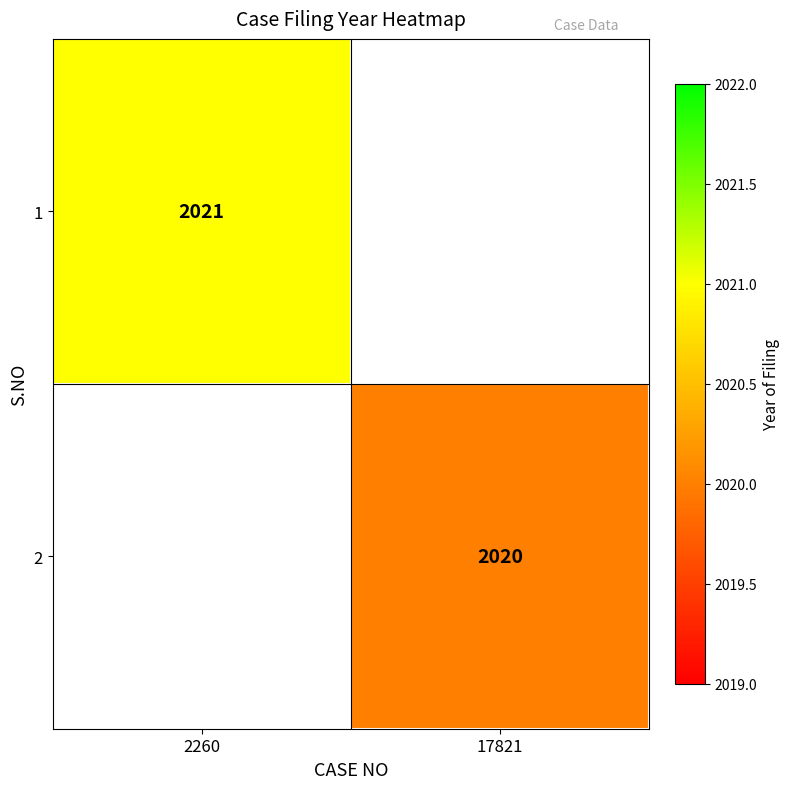

Between 17821 and 2260, which is larger?

2260